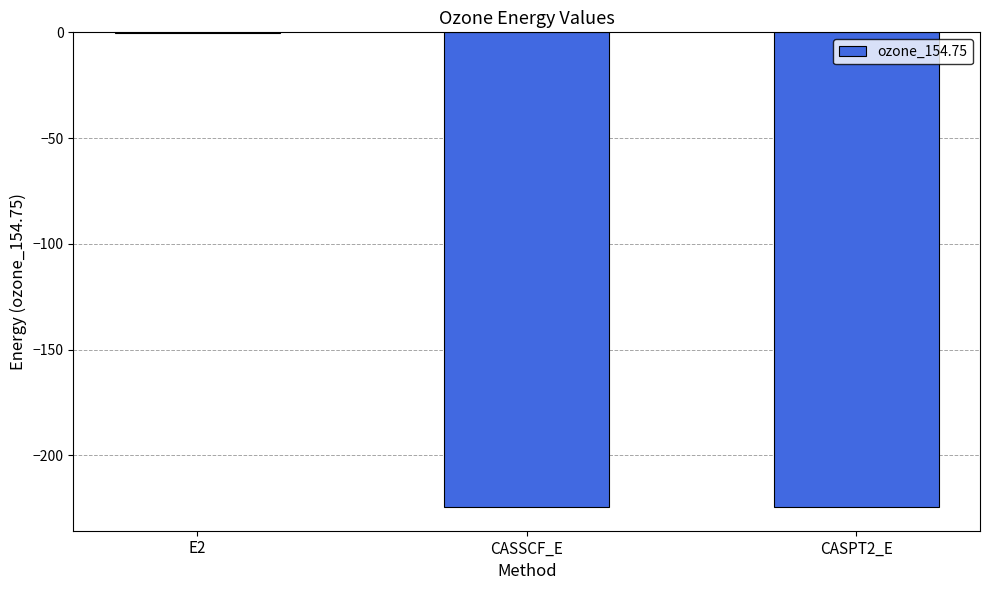

At which category does the chart reach its peak across all series?

E2